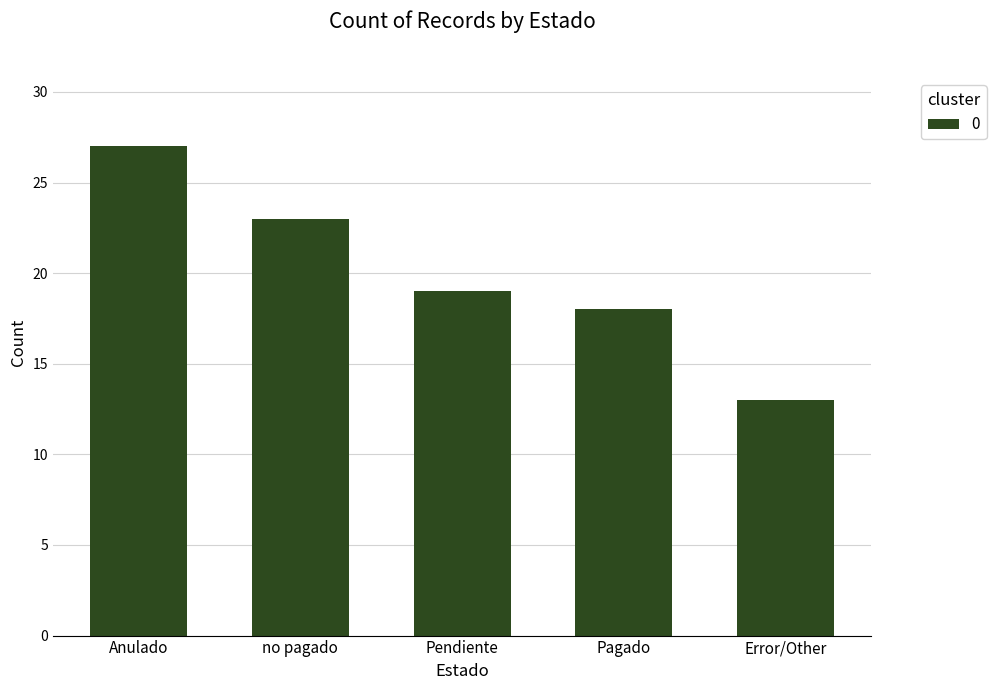

What is the difference between the maximum and minimum values?

14